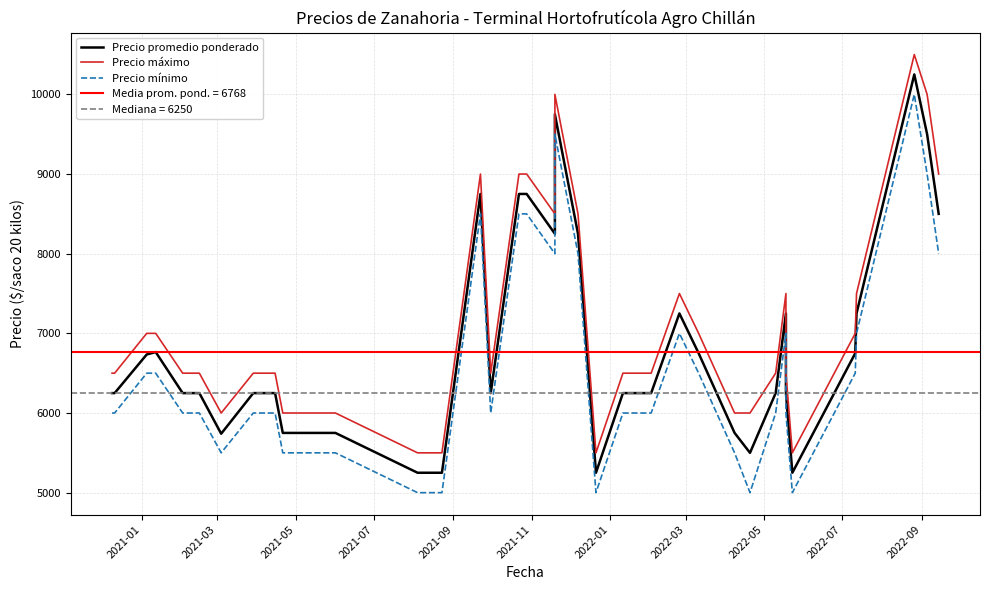

How many data points in Precio promedio ponderado are above 6250?

16